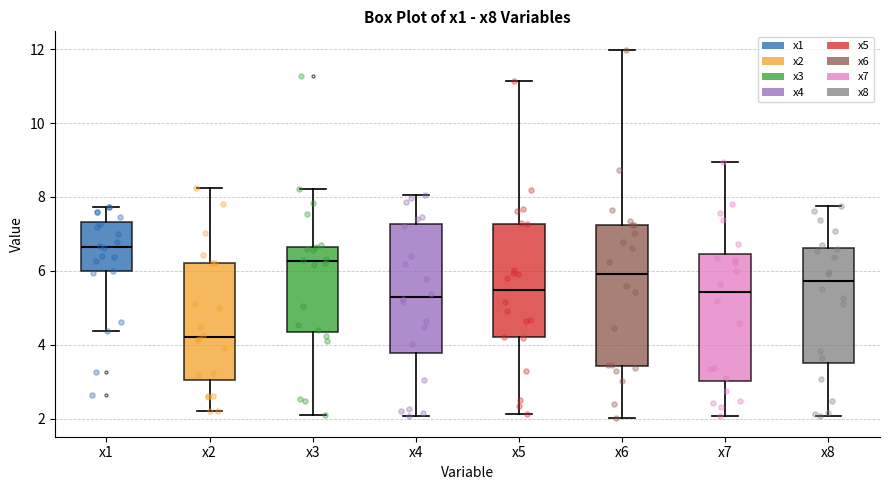

Where does the upper whisker of the box for x2 end on the y-axis? The values are not printed on the chart, so give them approximately, as read against the axis.

8.2